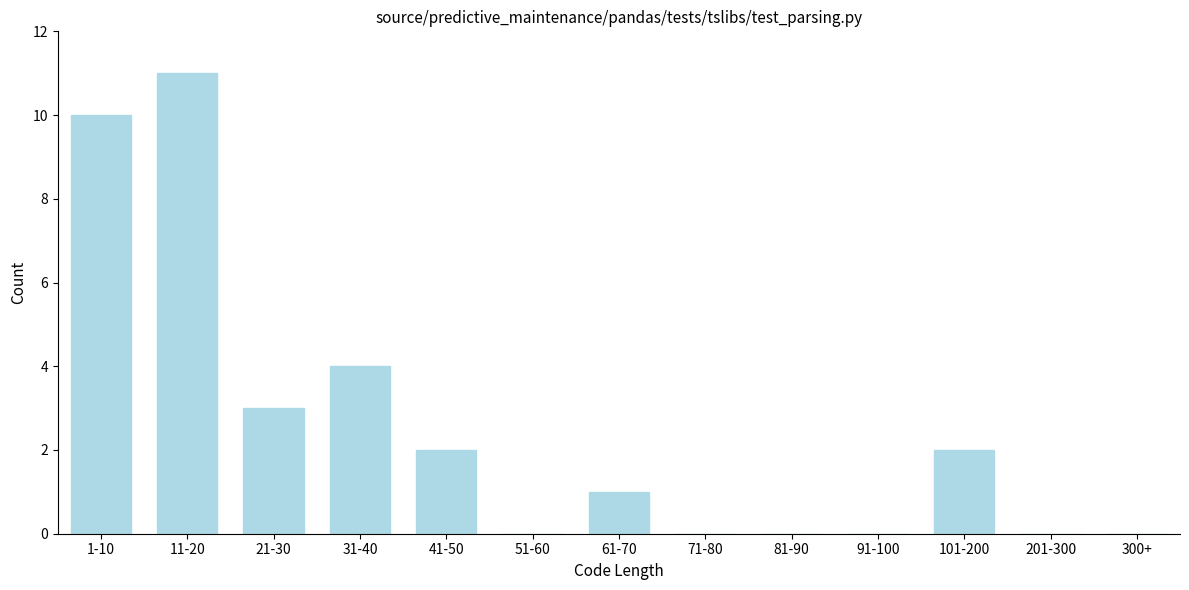

Reading left to right, extract all data points from this chart.

1-10=10	11-20=11	21-30=3	31-40=4	41-50=2	51-60=0	61-70=1	71-80=0	81-90=0	91-100=0	101-200=2	201-300=0	300+=0